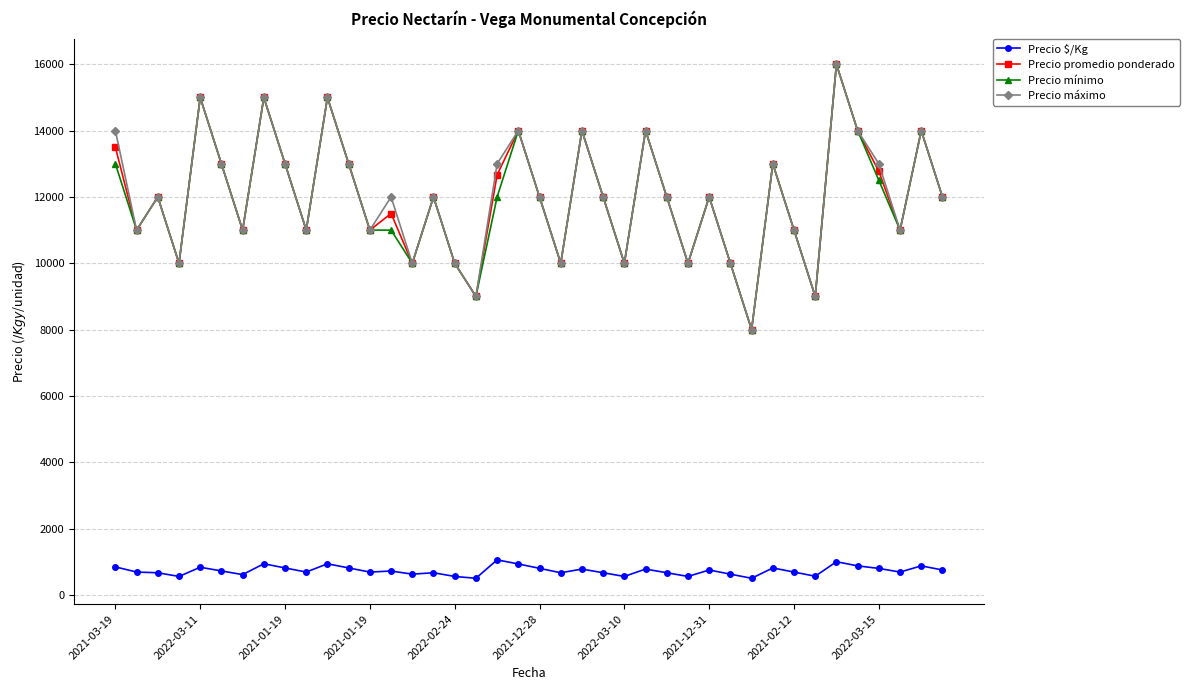

How many lines are shown in the chart?

4